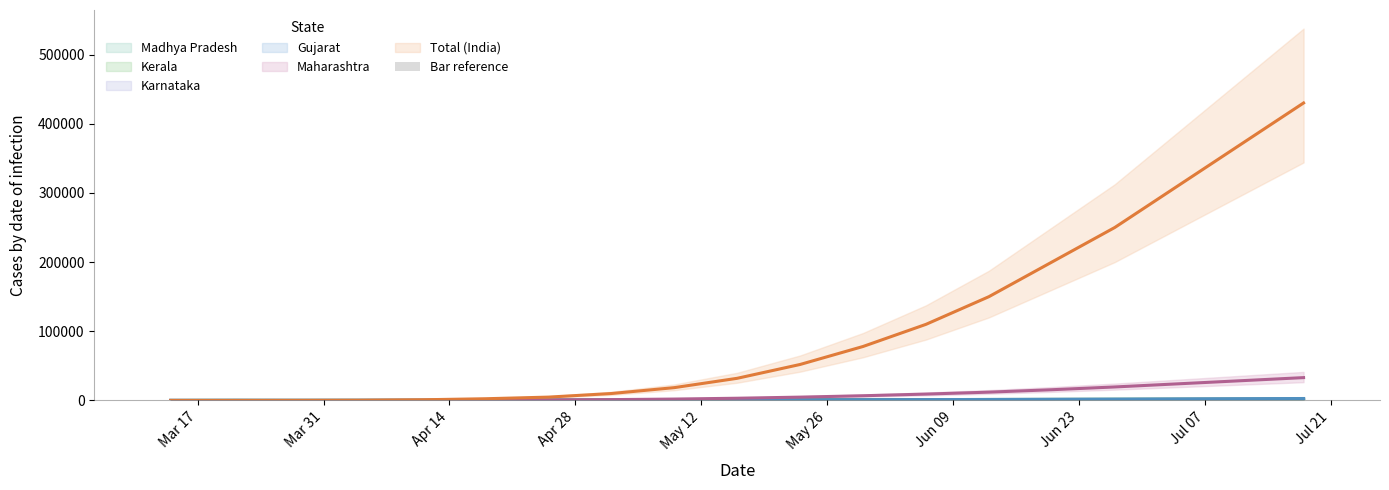

Are the bars horizontal?

No